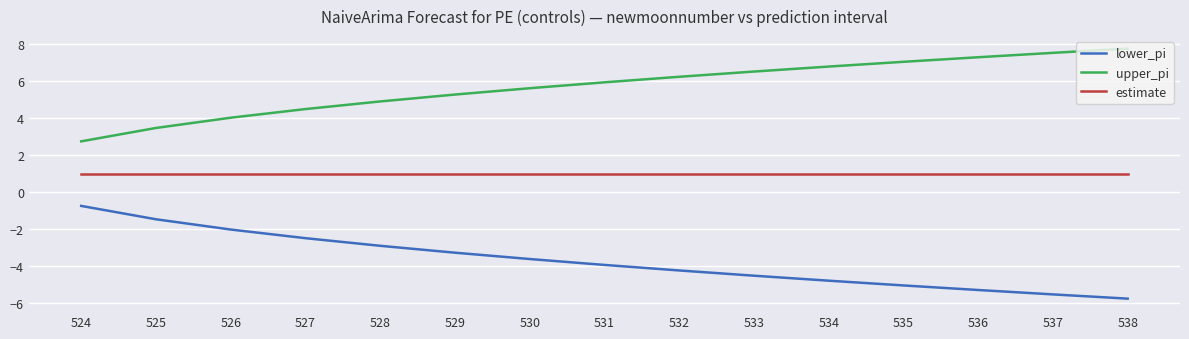

How many categories are shown in the chart?

15